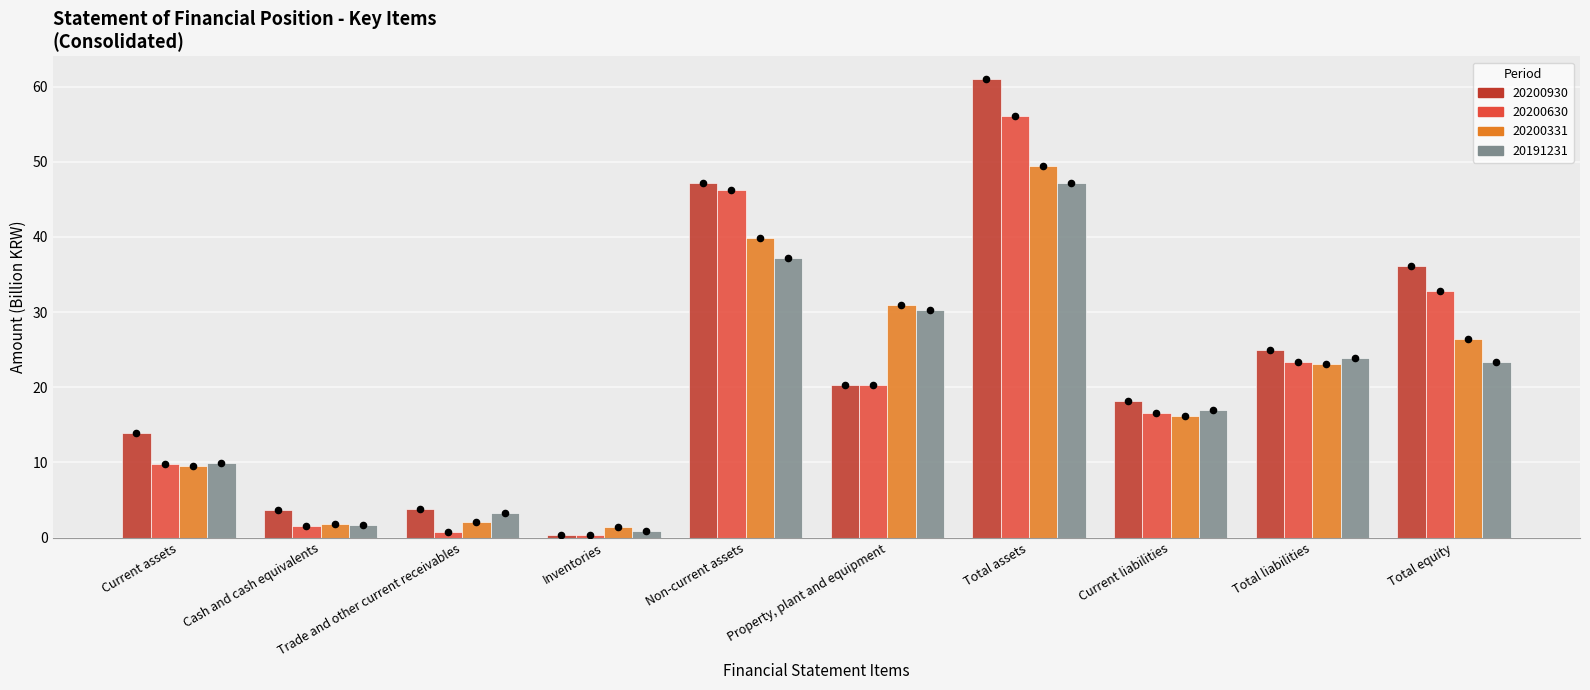

Which series has the largest Y range (max minus min)?

20200930